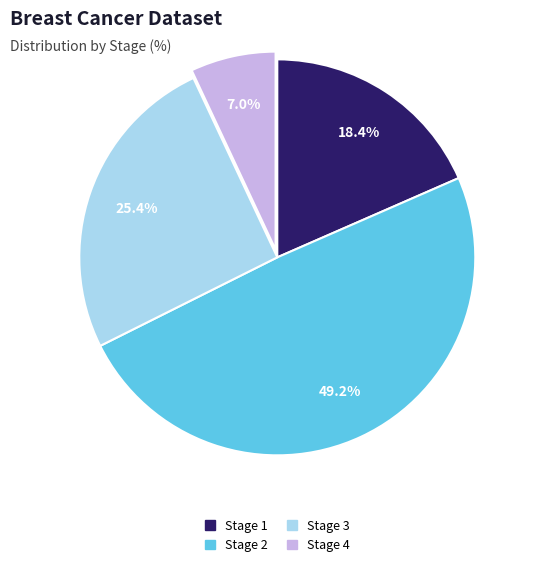

True or false: Stage 2 accounts for 60% of the total.

False